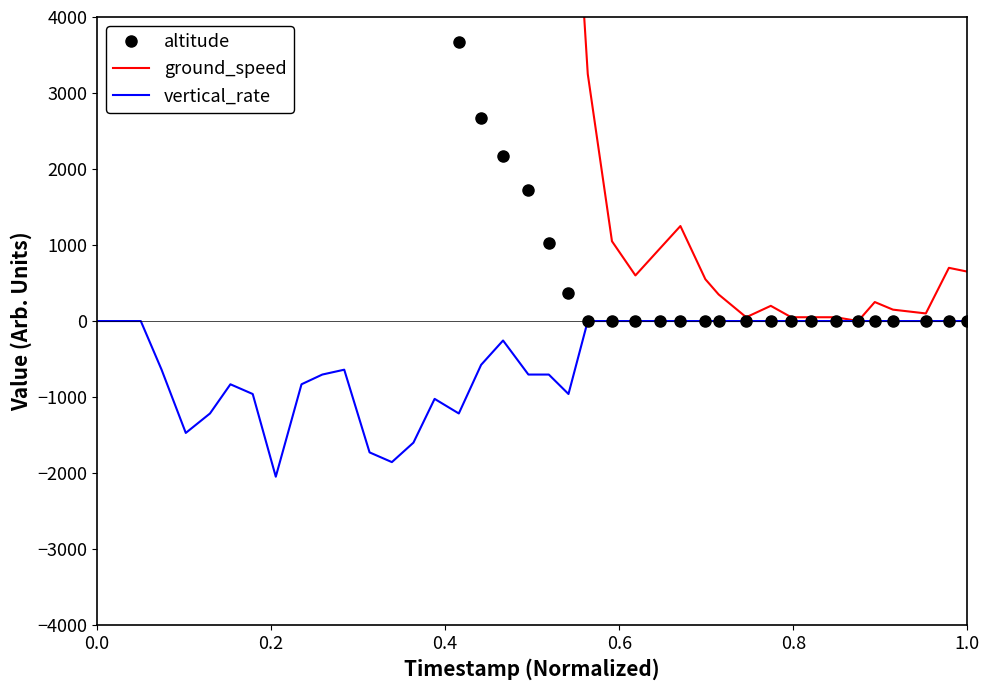

Which series has the largest total across all categories?

ground_speed